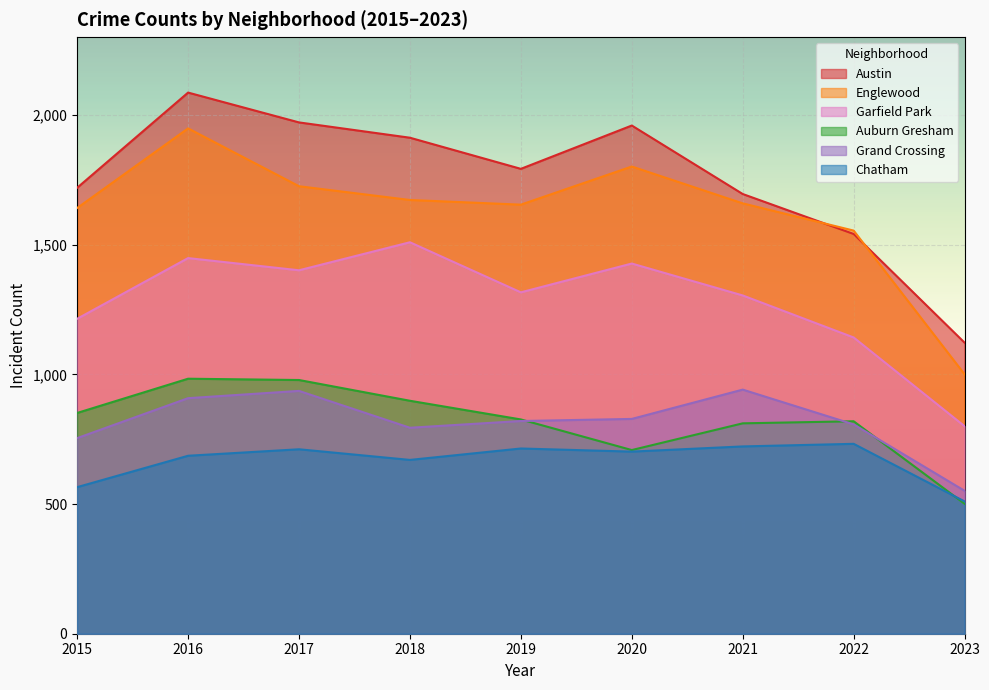

Count the number of data series in this chart.

6